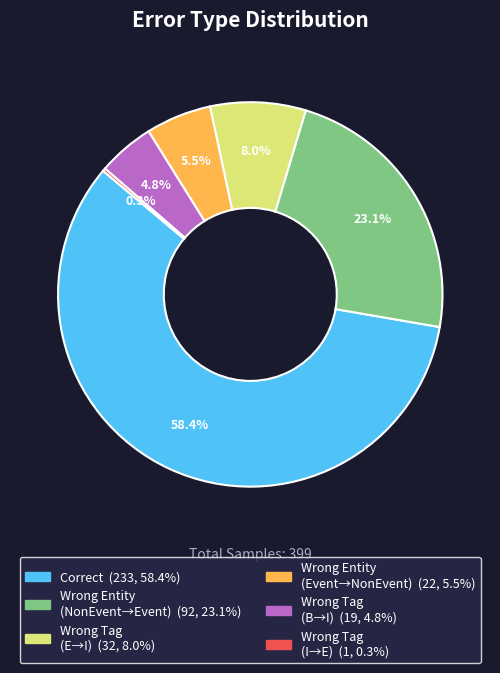

Is there a majority slice in this chart?

Yes